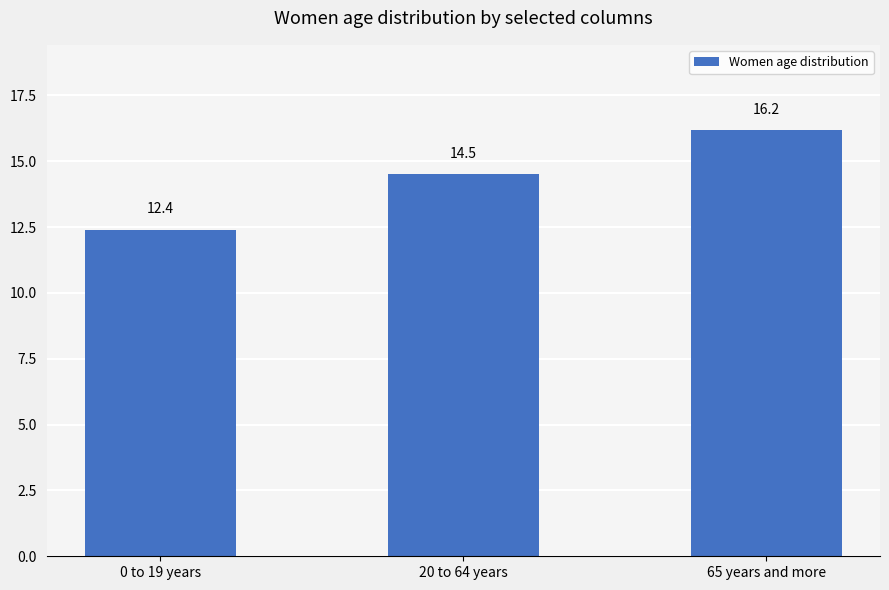

Read the value at 0 to 19 years.

12.4